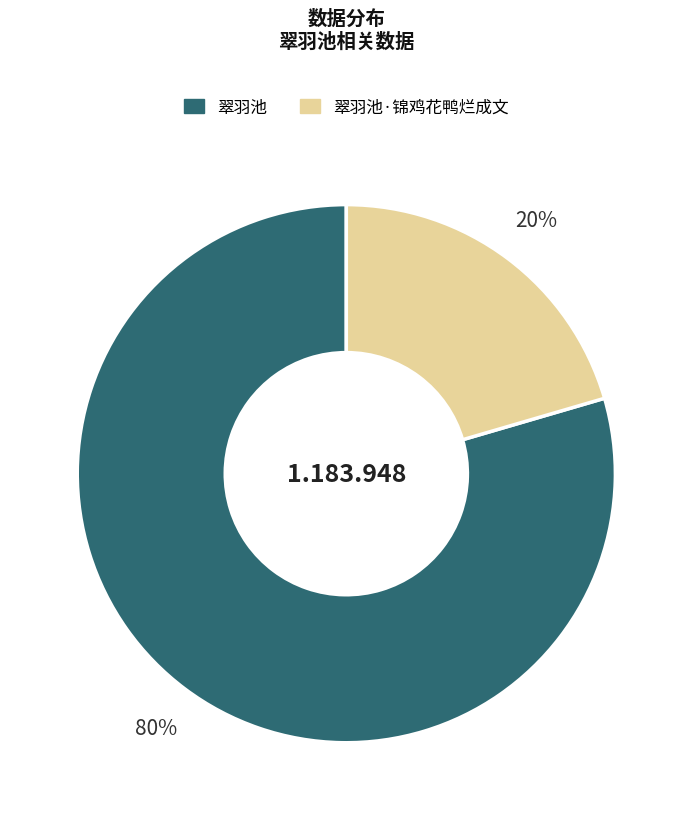

How many slices are in this pie chart?

2